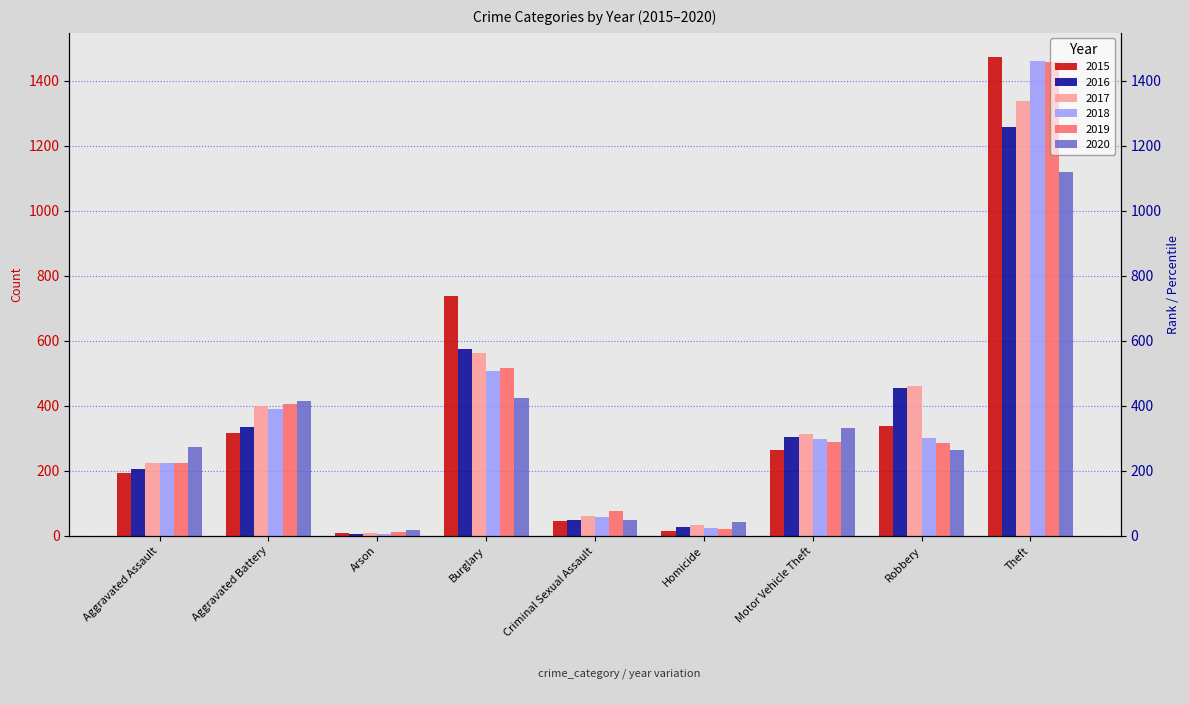

What is the smallest value displayed?

7